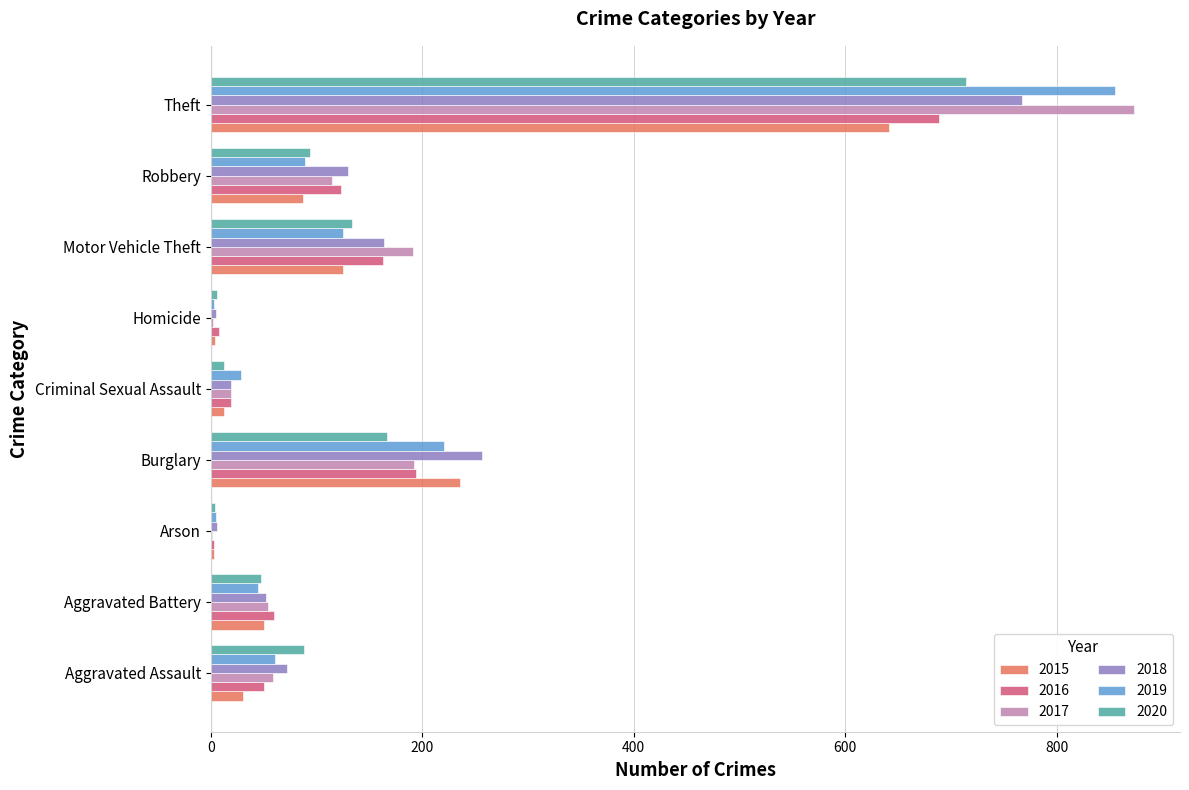

What are all the series names shown in the legend?

2015, 2016, 2017, 2018, 2019, 2020